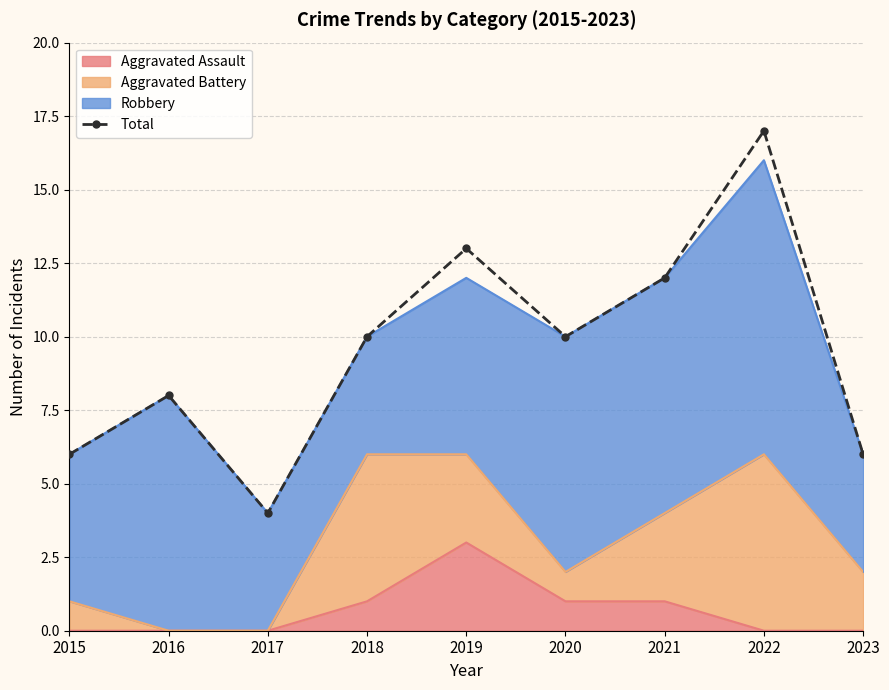

What is the value of the 6th point from the left?

10